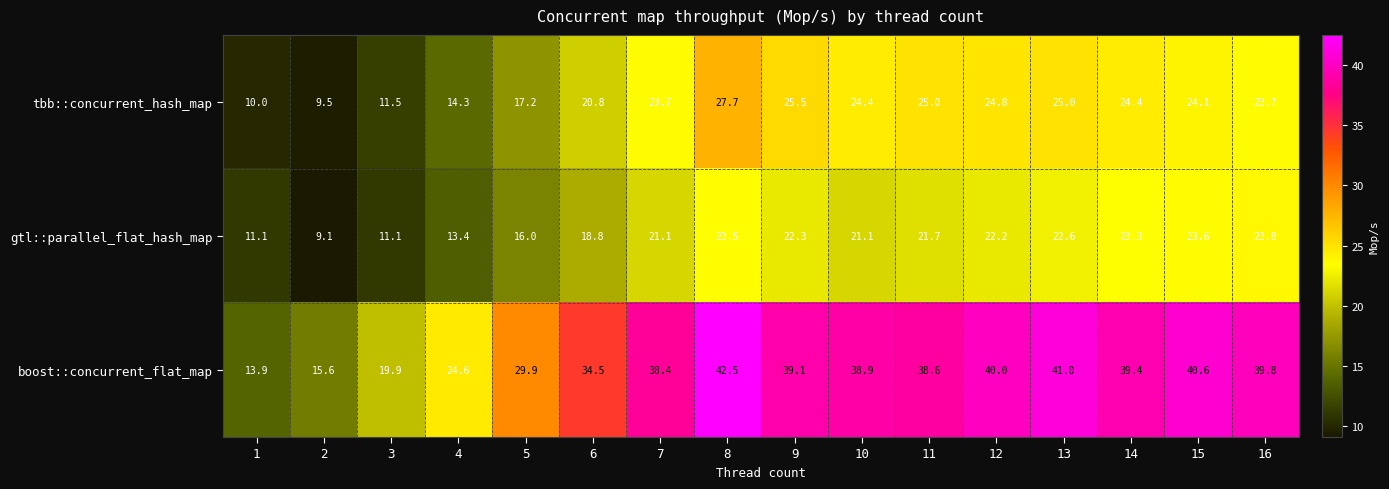

What is the difference between the tbb::concurrent_hash_map values at 6 and 11?

4.2